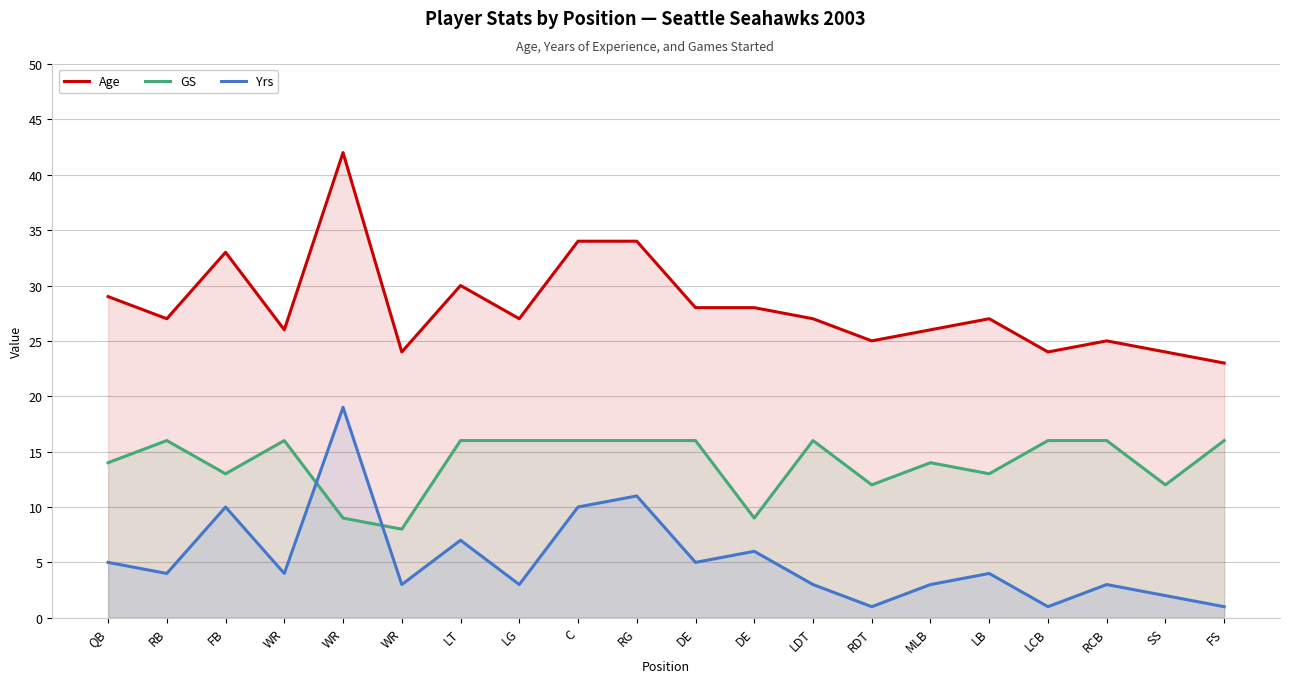

Where is the first local maximum for GS?

RB